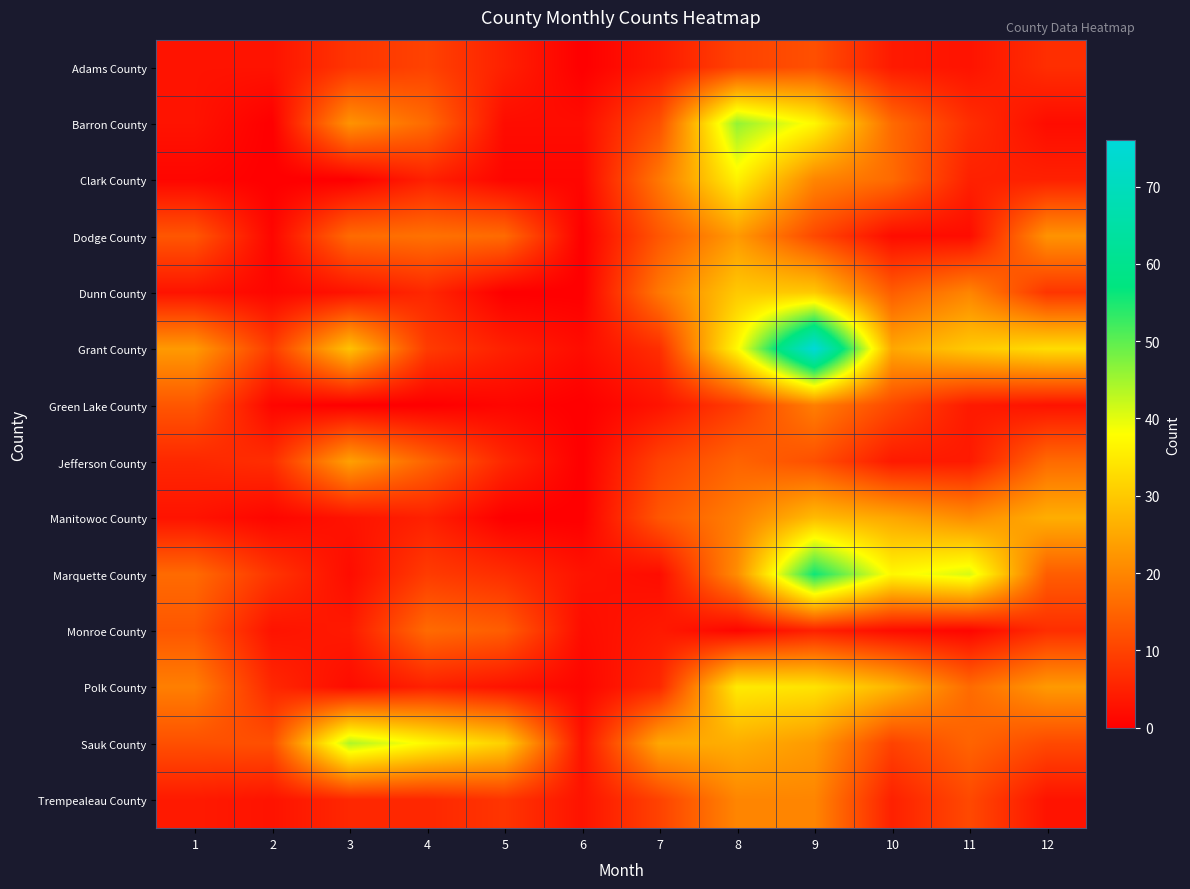

Reading left to right, extract all data points from this chart.

Adams County: 1=3	2=3	3=8	4=10	5=5	6=0	7=4	8=10	9=12	10=4	11=3	12=7
Barron County: 1=3	2=0	3=22	4=16	5=2	6=2	7=12	8=46	9=37	10=16	11=7	12=2
Clark County: 1=1	2=0	3=0	4=5	5=1	6=1	7=18	8=36	9=20	10=16	11=5	12=5
Dodge County: 1=13	2=1	3=16	4=17	5=16	6=0	7=13	8=23	9=11	10=2	11=2	12=22
Dunn County: 1=3	2=1	3=3	4=6	5=0	6=0	7=18	8=30	9=30	10=14	11=20	12=8
Grant County: 1=23	2=9	3=29	4=9	5=5	6=2	7=7	8=37	9=76	10=25	11=30	12=33
Green Lake County: 1=13	2=1	3=0	4=0	5=1	6=0	7=3	8=9	9=19	10=11	11=4	12=3
Jefferson County: 1=6	2=7	3=24	4=15	5=6	6=0	7=10	8=15	9=12	10=4	11=4	12=16
Manitowoc County: 1=3	2=1	3=3	4=5	5=0	6=0	7=13	8=19	9=28	10=25	11=21	12=26
Marquette County: 1=16	2=8	3=2	4=9	5=7	6=3	7=2	8=21	9=56	10=37	11=41	12=14
Monroe County: 1=13	2=3	3=4	4=16	5=14	6=2	7=4	8=1	9=5	10=2	11=1	12=7
Polk County: 1=19	2=6	3=2	4=5	5=3	6=1	7=6	8=35	9=34	10=27	11=16	12=23
Sauk County: 1=12	2=12	3=44	4=37	5=31	6=3	7=25	8=26	9=23	10=10	11=15	12=11
Trempealeau County: 1=4	2=3	3=6	4=6	5=8	6=3	7=10	8=20	9=20	10=5	11=11	12=3